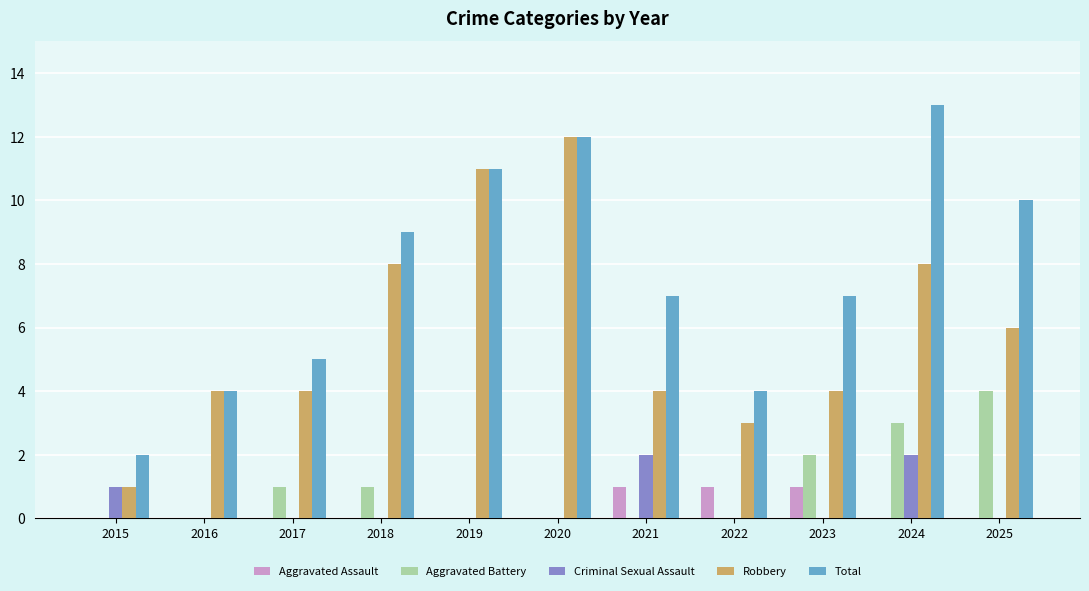

What is the spread (max minus min) of values at 2015?

2